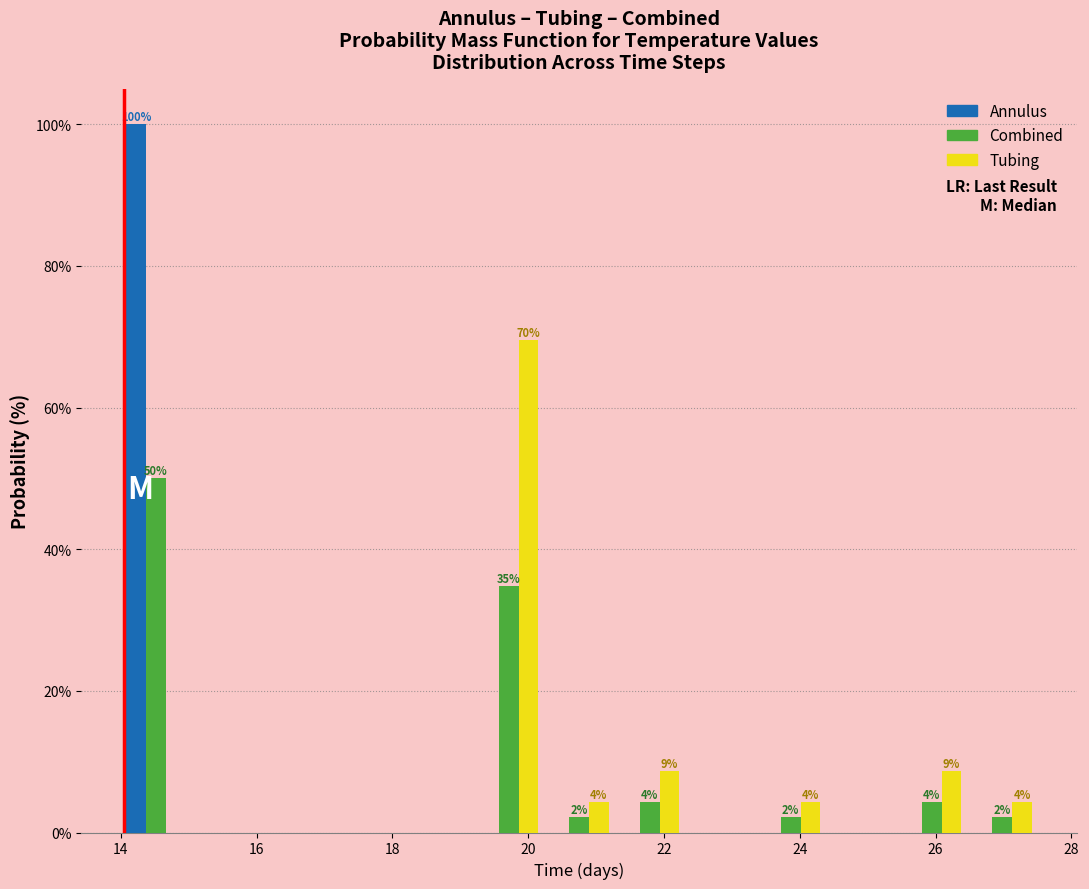

In the Annulus series, which range on the x-axis has the tallest bar?

14.0 to 15.0